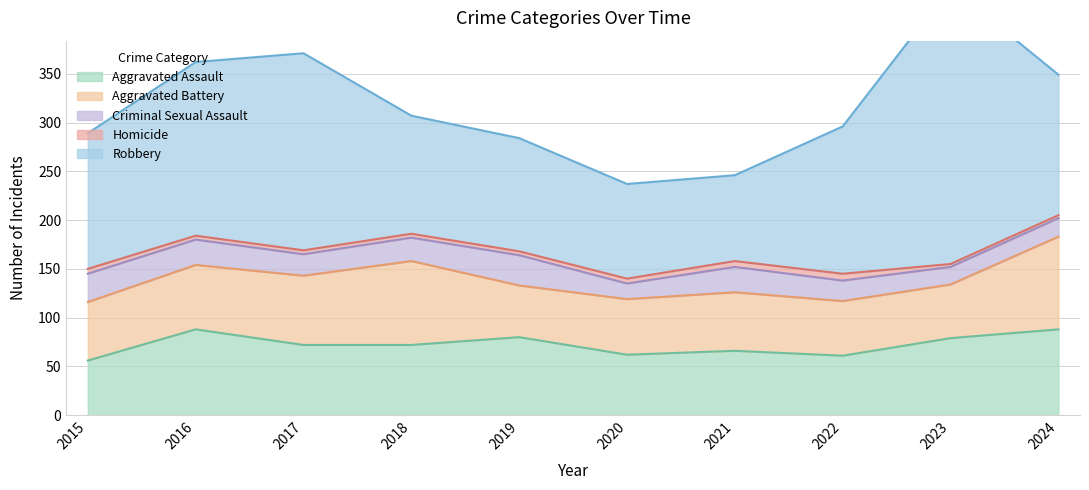

What is the sum of all Homicide values?

45